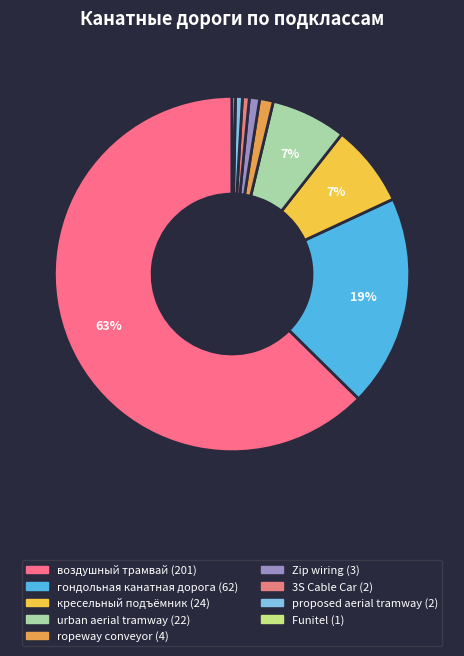

Does воздушный трамвай represent more than half of the total?

Yes